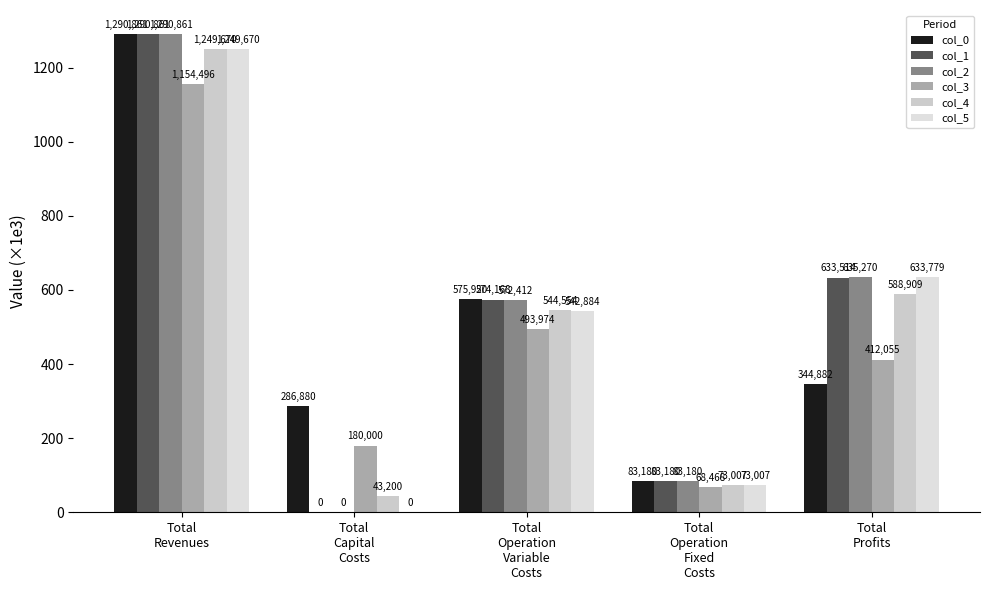

Reading left to right, transcribe all the data shown in this chart.

col_0: 1290861.5	286880.0	575920.3	83179.6	344881.5
col_1: 1290861.5	0.0	574167.5	83179.6	633514.4
col_2: 1290861.5	0.0	572412.3	83179.6	635269.6
col_3: 1154496.4	180000.0	493973.8	68467.5	412055.1
col_4: 1249670.0	43200.0	544553.6	73007.3	588909.1
col_5: 1249670.0	0.0	542883.6	73007.3	633779.1